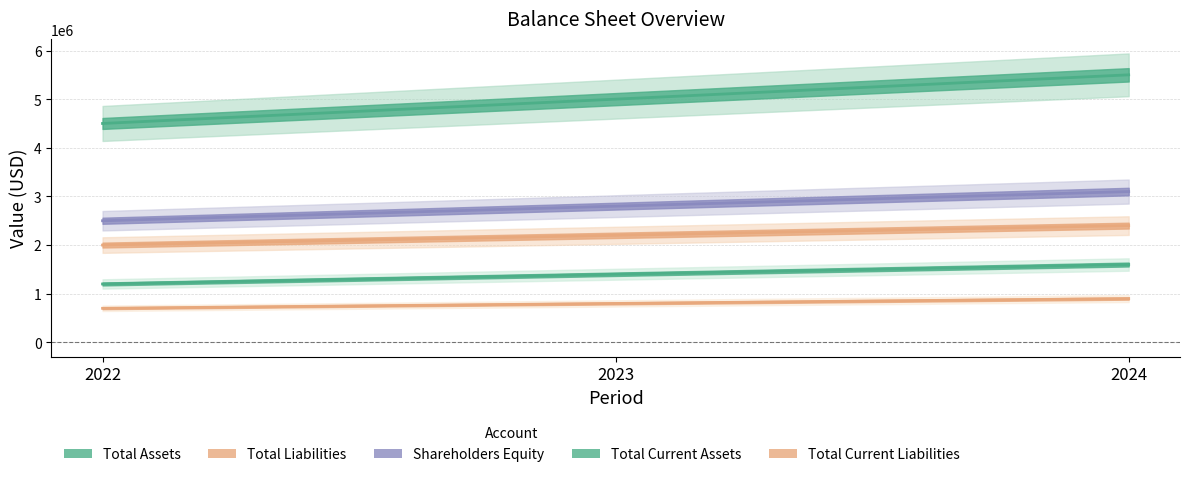

Count the number of data series in this chart.

5